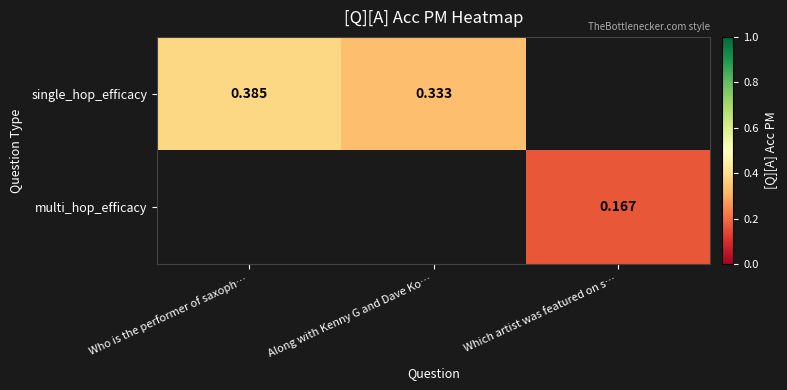

List the series in order of their overall mean, lowest first.

single_hop_efficacy, multi_hop_efficacy